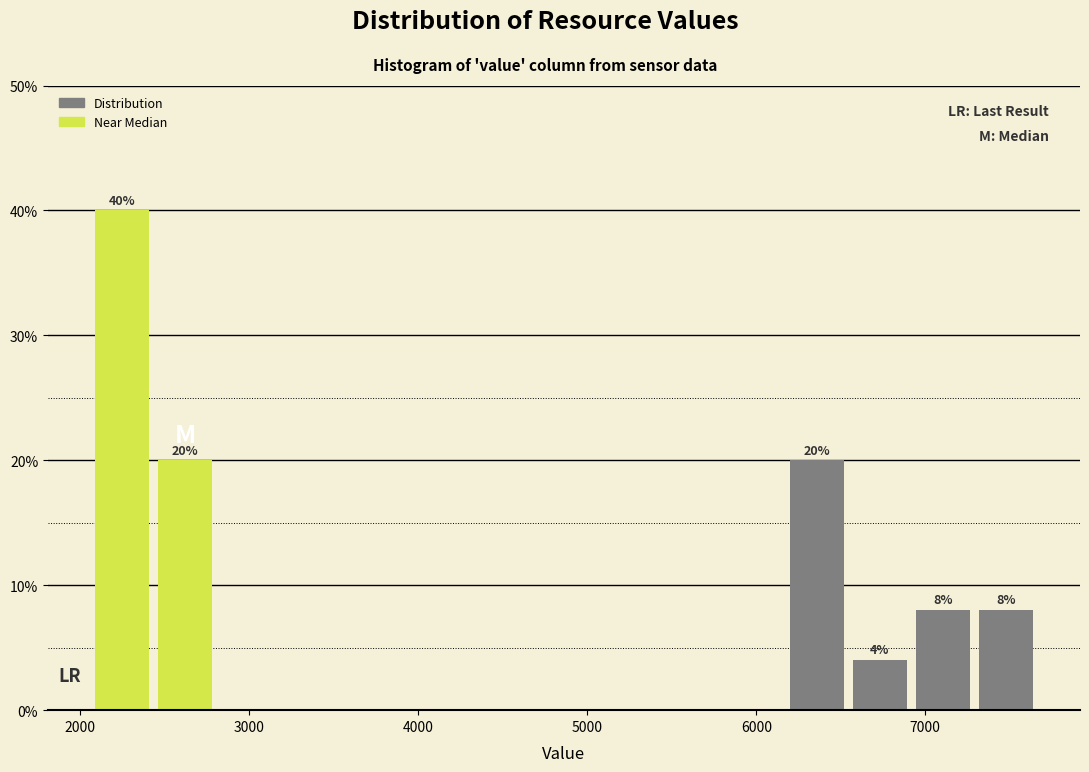

Around what value on the x-axis is the tallest bar? Give the approximate position of its centre, as read against the axis.

2200